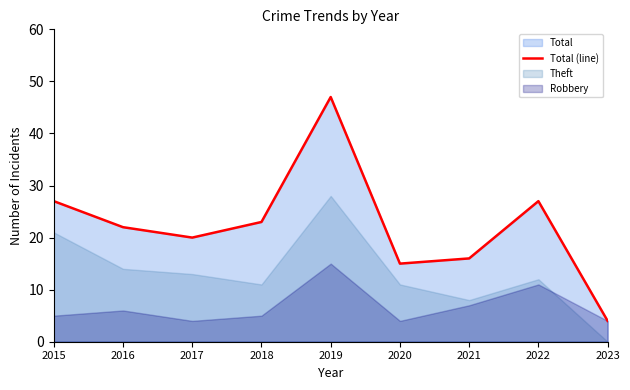

What is the difference between the maximum and minimum values?

43